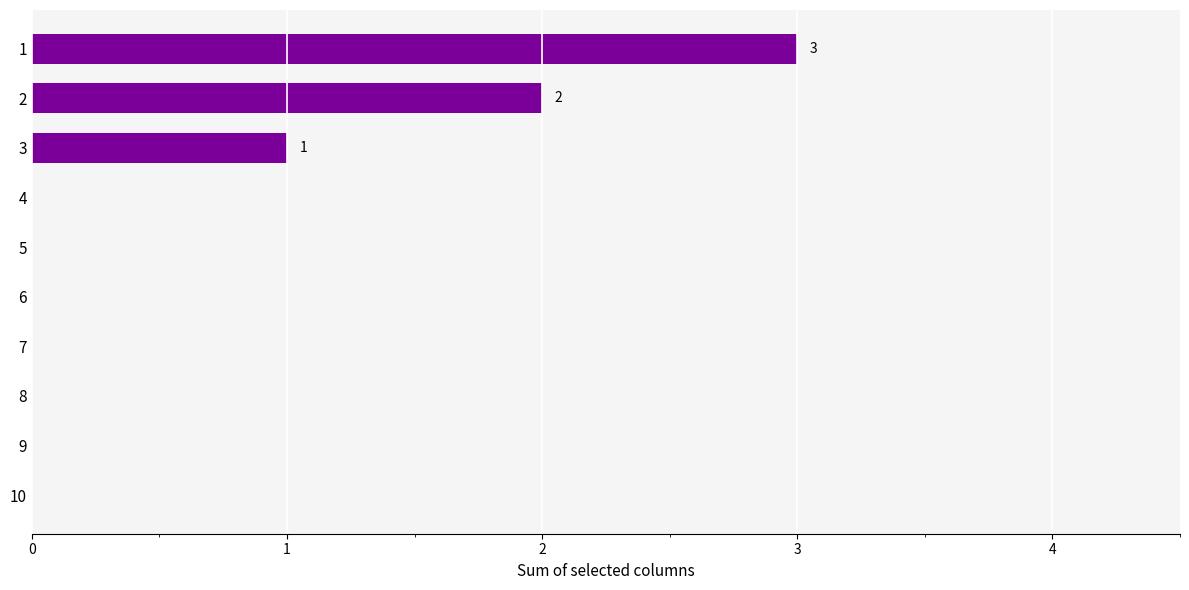

What is the sum of all values?

6